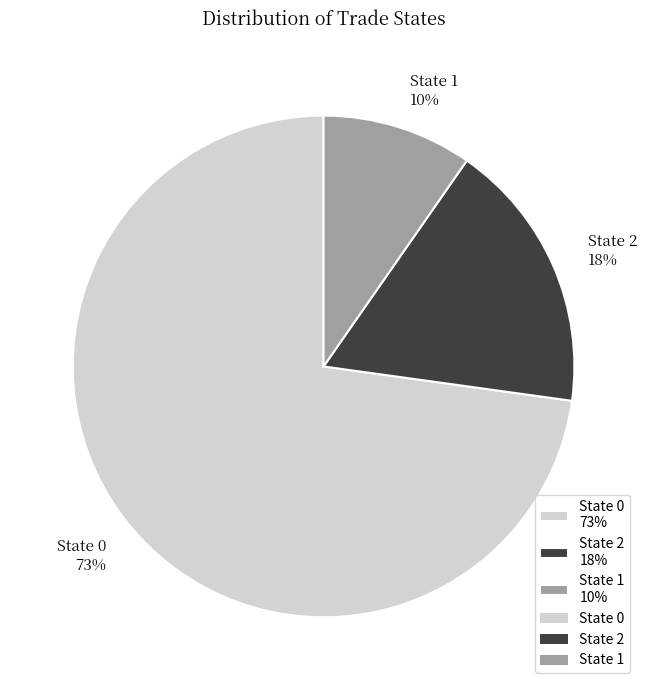

To the nearest percent, what portion does State 1 10% represent?

10%